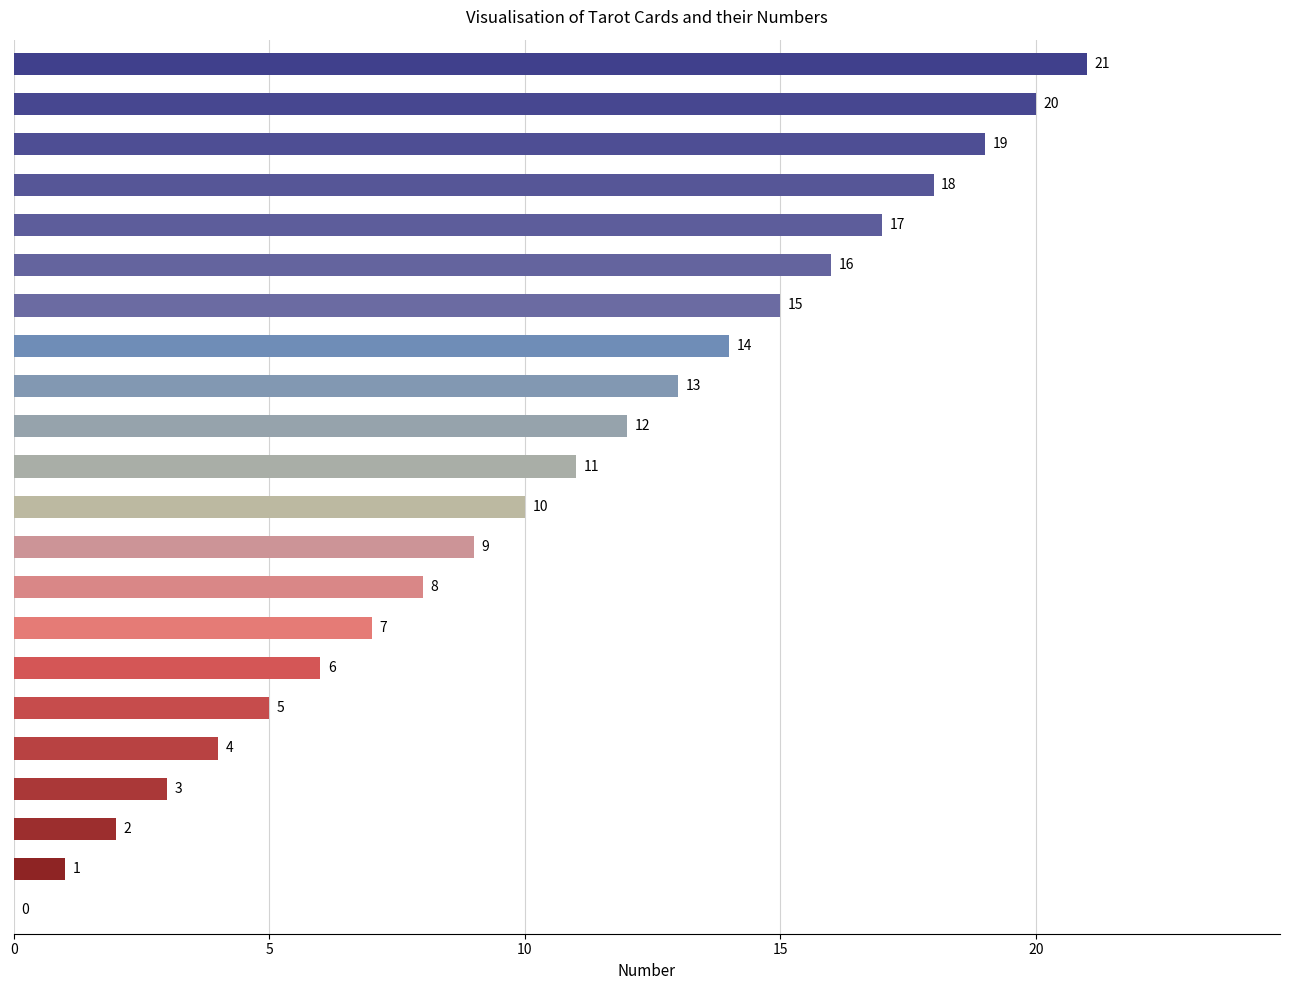

Read the value at the hierophant.

5